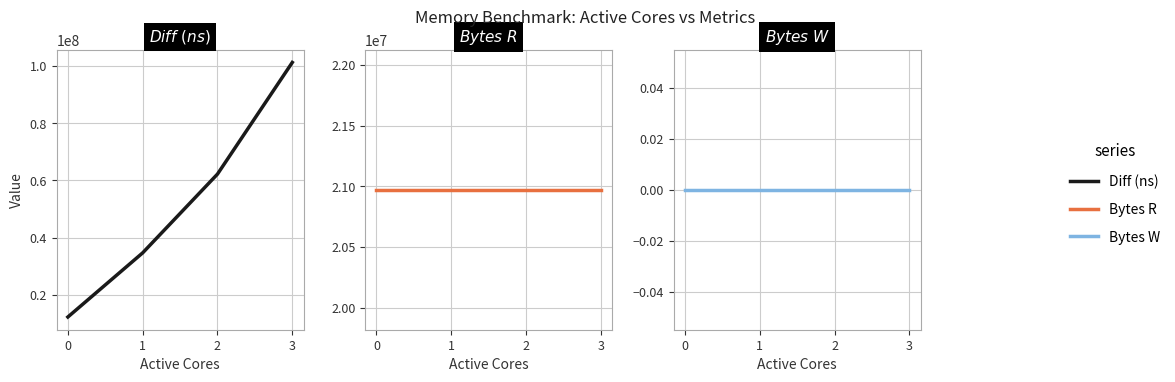

What is the lowest value of the Bytes R series?

20971520